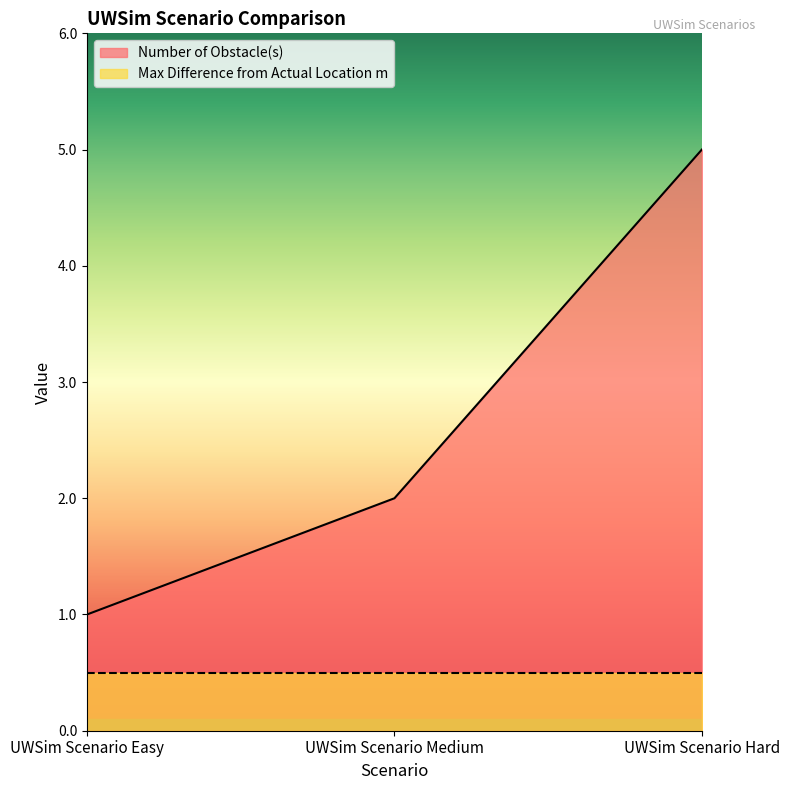

What position from the left is UWSim Scenario Hard?

3